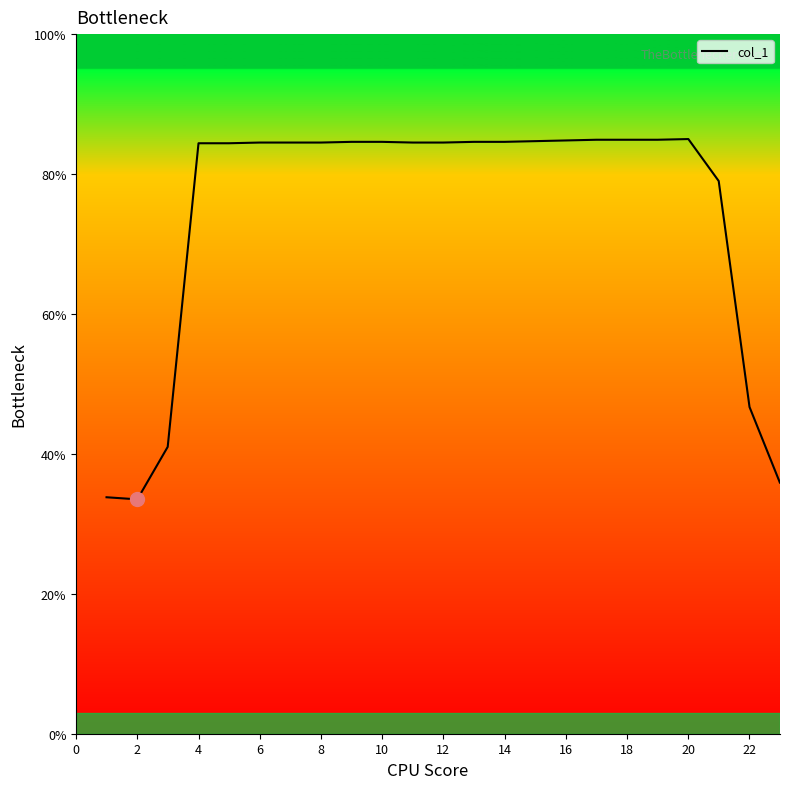

What is the smallest value displayed?

33.5